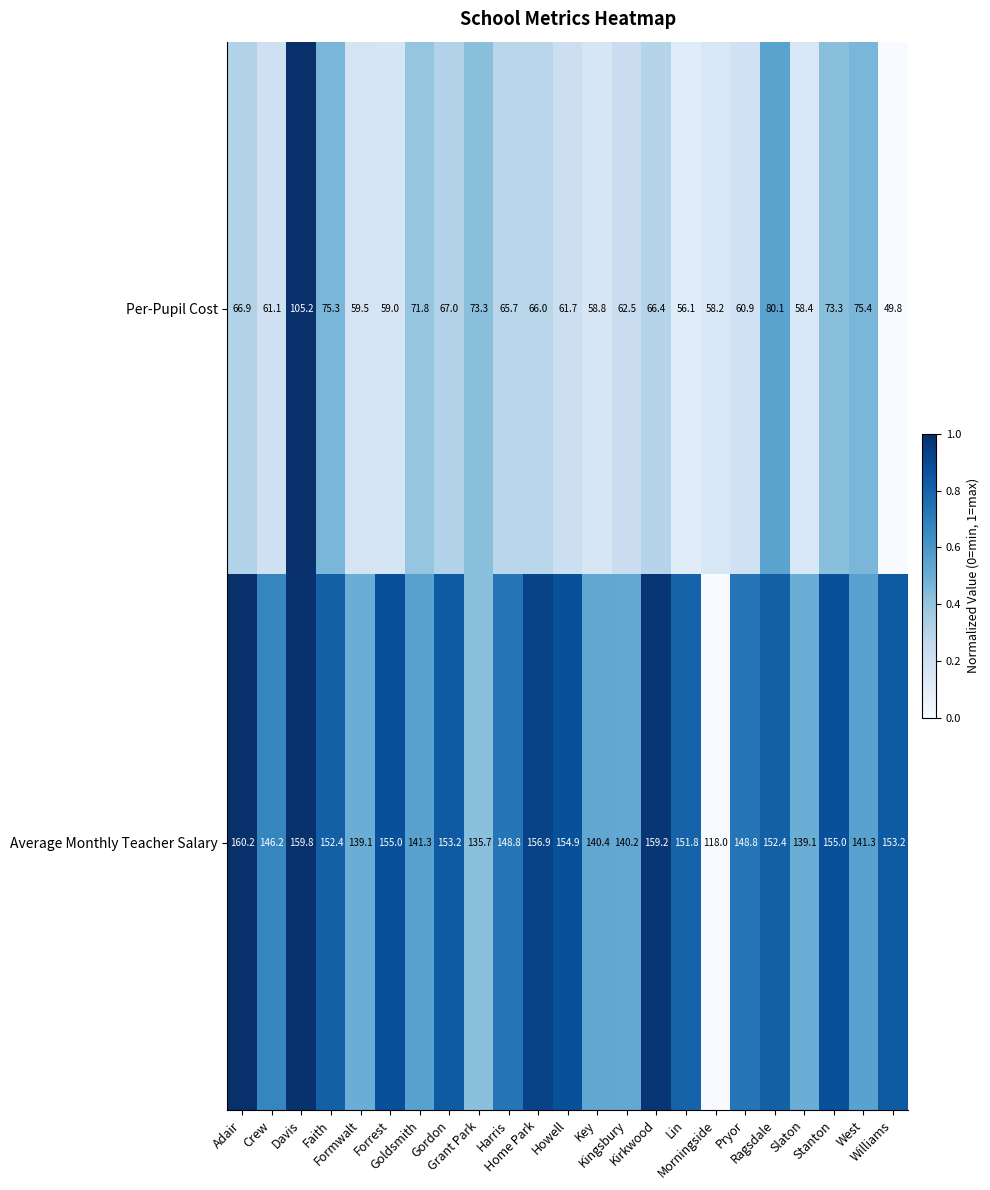

What is the average value of the Average Monthly Teacher Salary series?

148.0